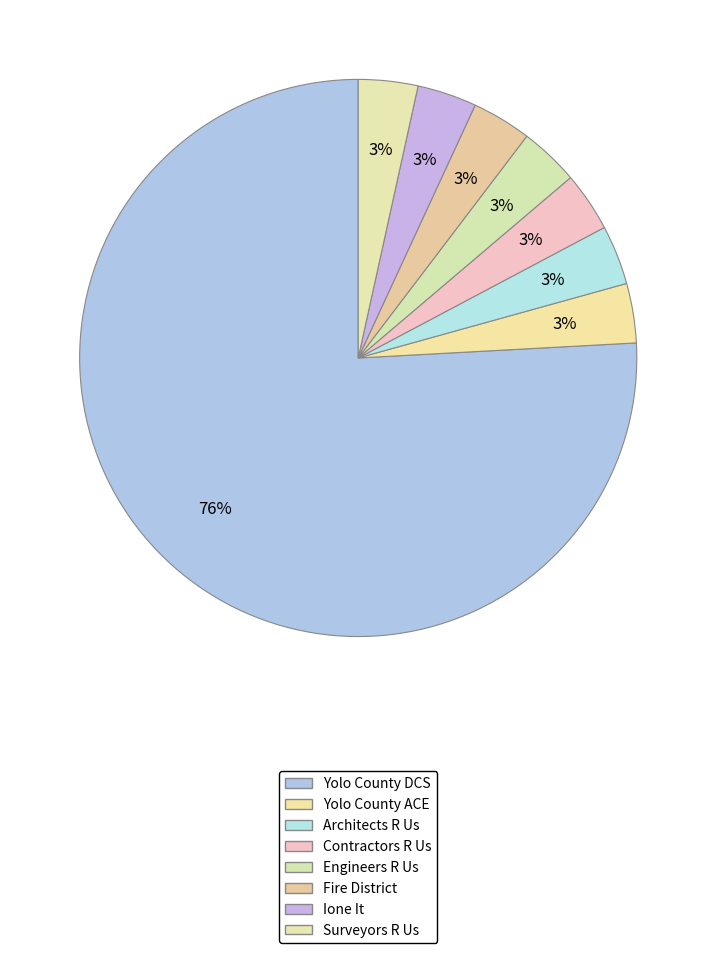

Is Yolo County DCS the majority of the pie?

Yes